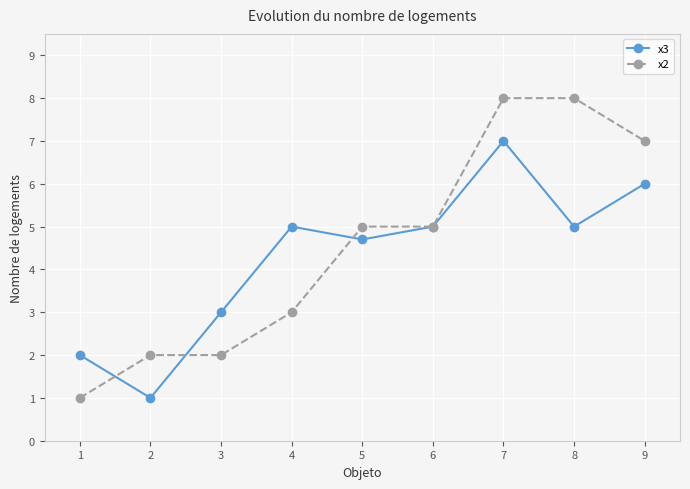

What are all the series names shown in the legend?

x3, x2